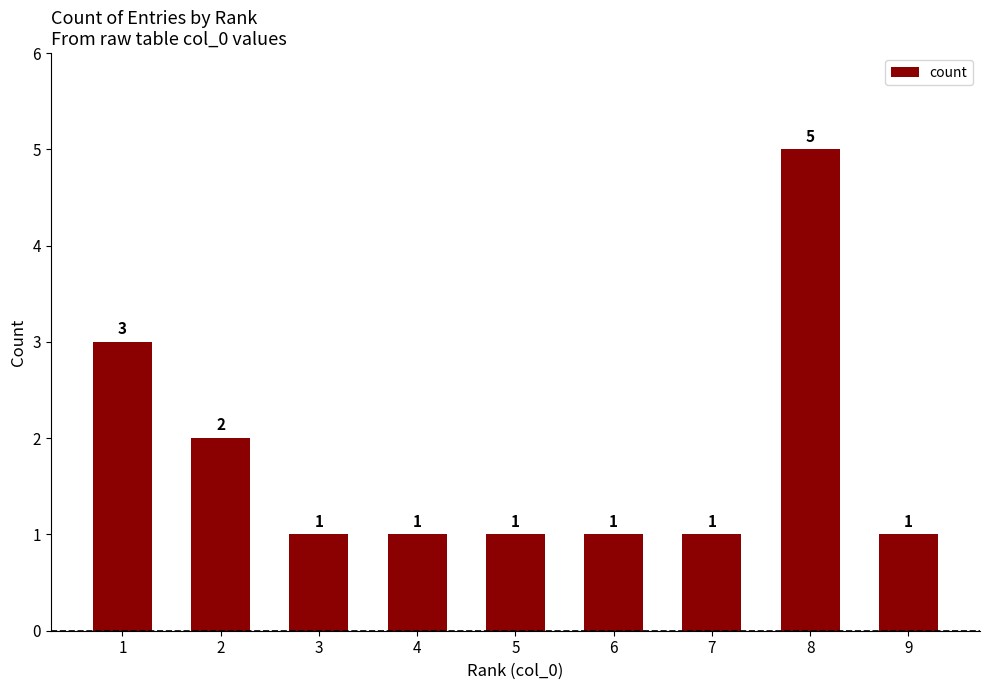

True or false: the data shows 2 at 9.

False